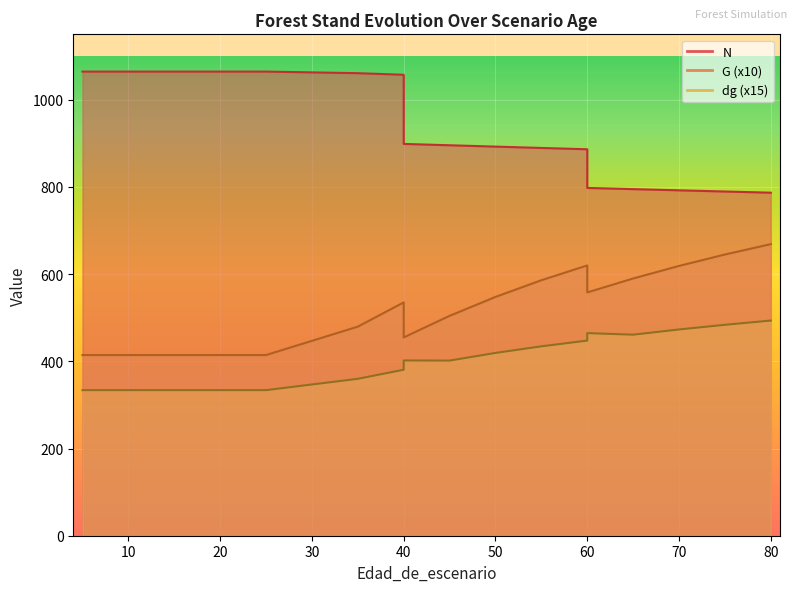

List the series in order of their overall mean, highest first.

N, G, dg